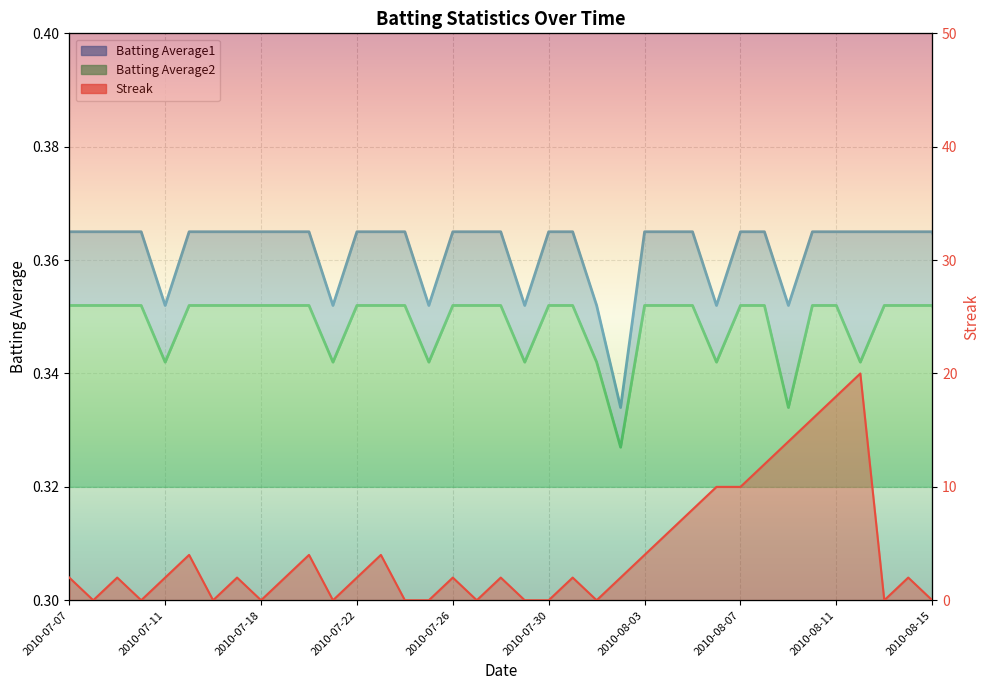

What is the label of the 2nd point from the left?

2010-07-08